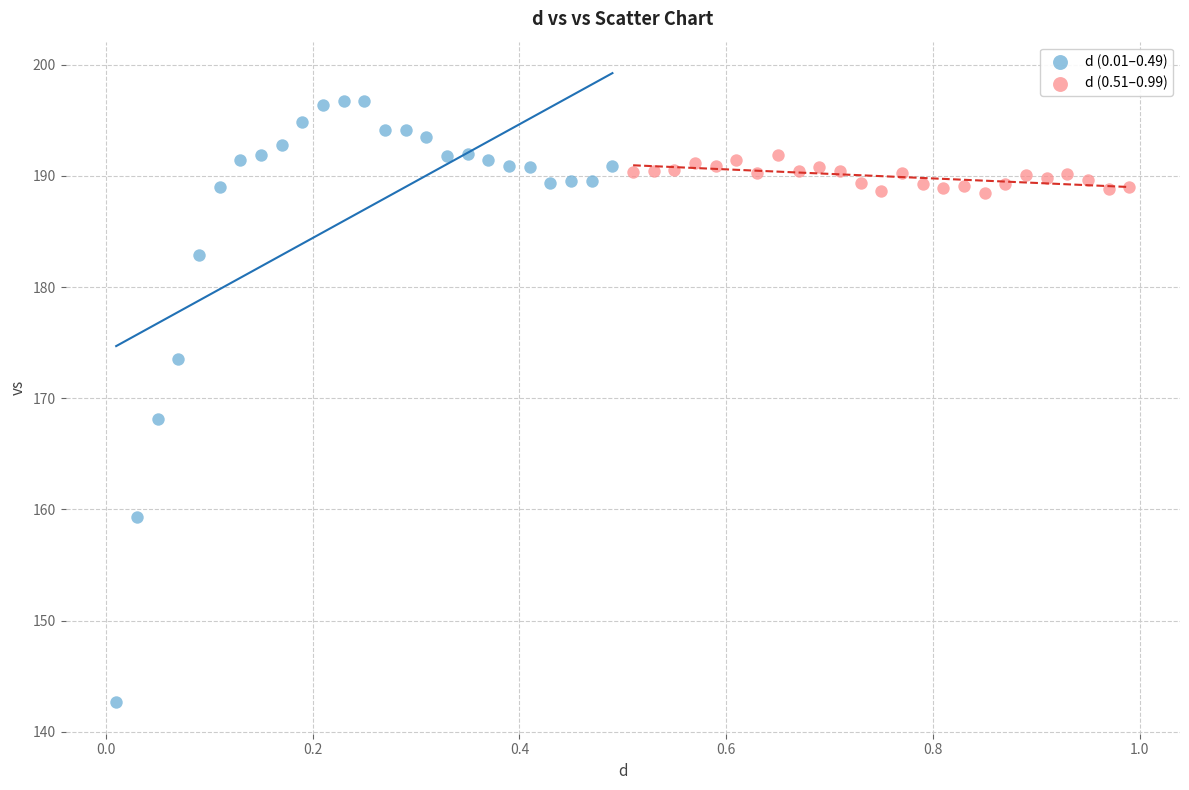

Which series has the widest spread of Y values?

d (0.01–0.49)